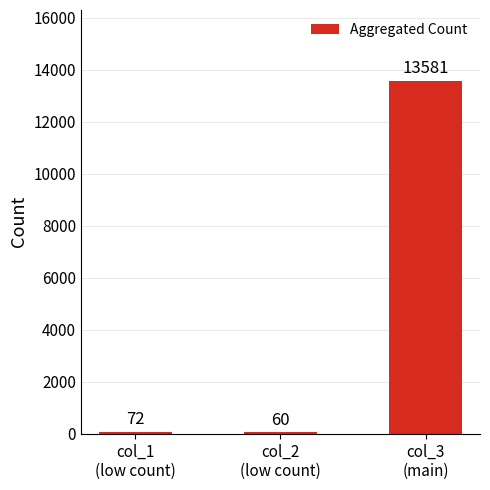

Reading right to left, extract all data points from this chart.

col_3
(main)=13581	col_2
(low count)=60	col_1
(low count)=72